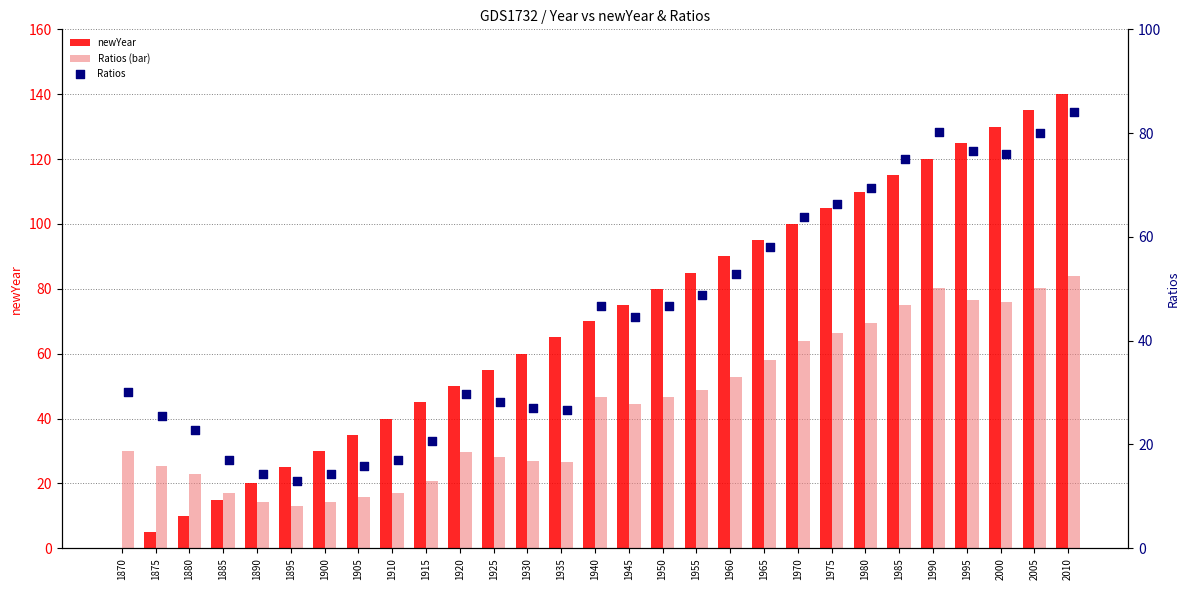

What is the total value across all series at 1965?

211.2